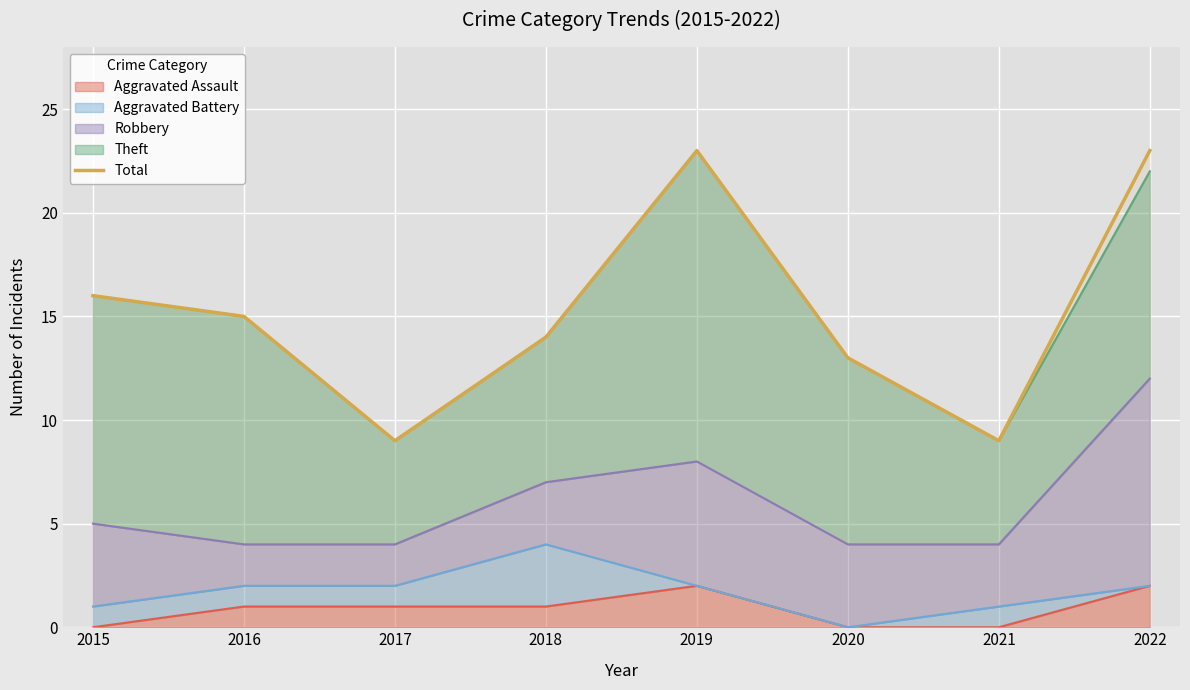

Reading right to left, list all the values displayed in this chart.

2022=23	2021=9	2020=13	2019=23	2018=14	2017=9	2016=15	2015=16